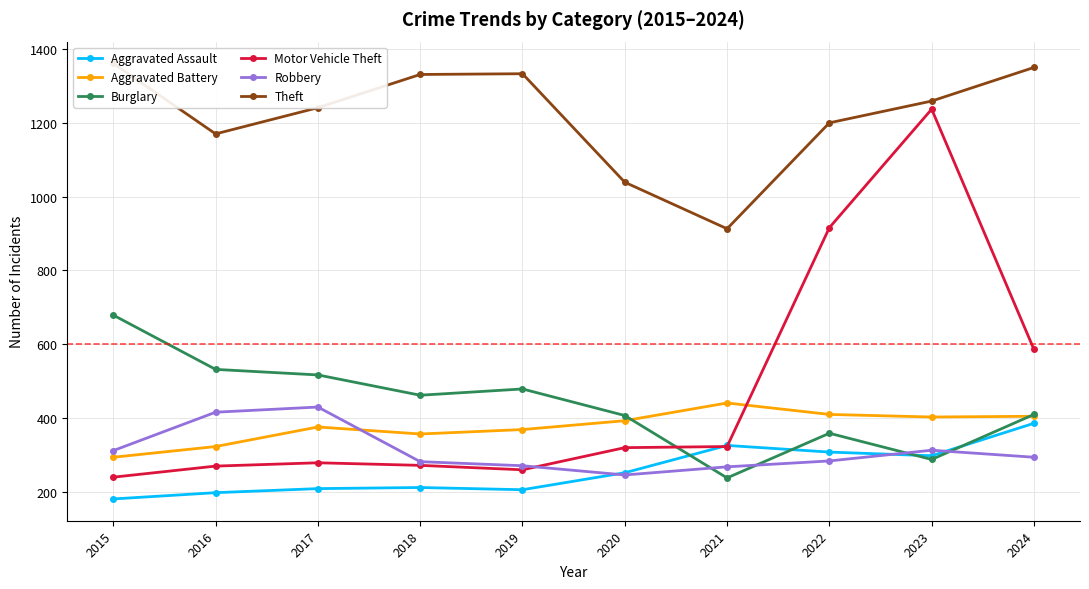

Reading right to left, list all the values displayed in this chart.

Aggravated Assault: 386	298	308	326	252	206	212	209	198	181
Aggravated Battery: 405	403	410	441	393	369	357	376	323	294
Burglary: 410	288	359	238	407	479	462	517	532	679
Motor Vehicle Theft: 586	1237	916	323	320	260	272	279	270	240
Robbery: 294	313	284	268	246	271	282	430	416	312
Theft: 1350	1259	1200	913	1039	1333	1331	1241	1170	1361